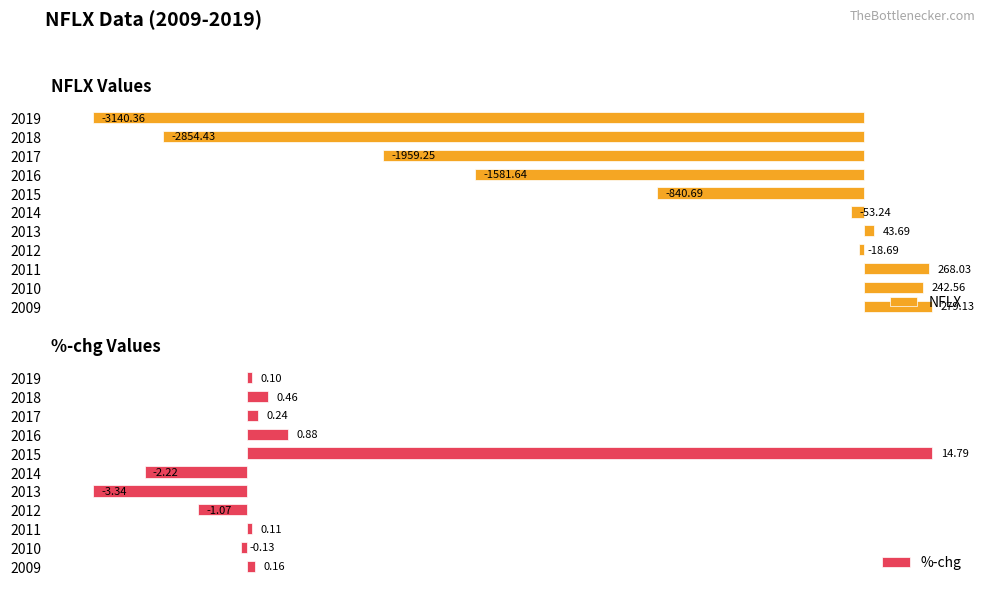

List the labels in order of %-chg value, smallest first.

2013, 2014, 2012, 2010, 2019, 2011, 2009, 2017, 2018, 2016, 2015